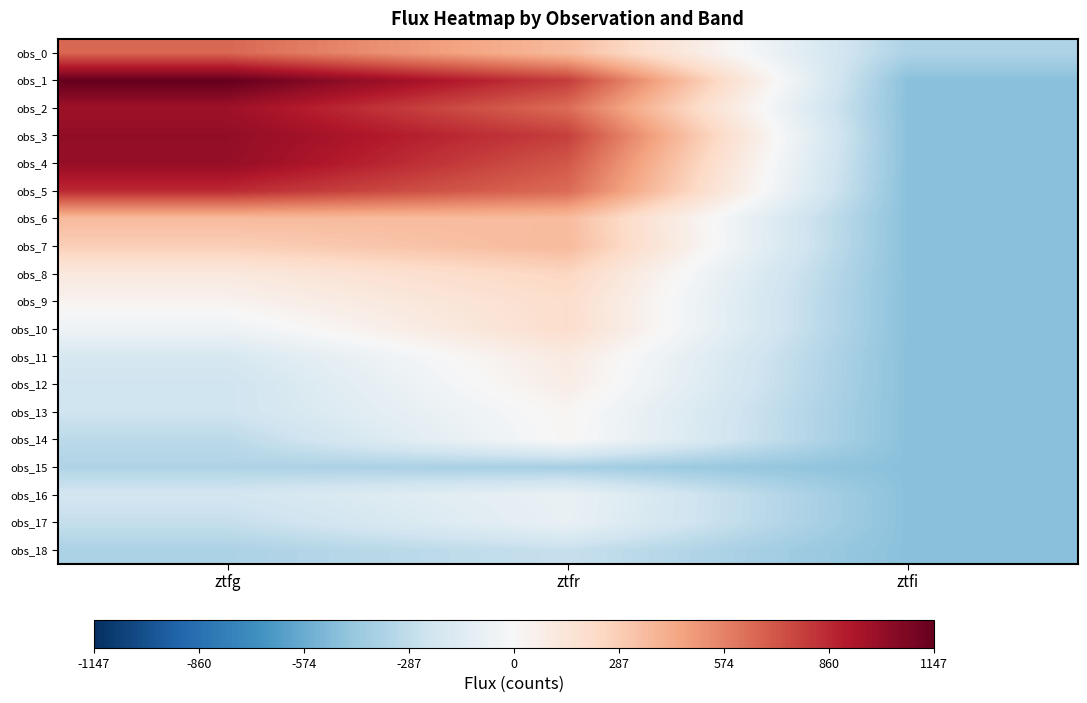

Reading right to left, extract all data points from this chart.

obs_0: ztfi=-356.6	ztfr=364.2	ztfg=660.8
obs_1: ztfi=-479.9	ztfr=799.2	ztfg=1147.0
obs_2: ztfi=-479.9	ztfr=643.5	ztfg=975.6
obs_3: ztfi=-479.9	ztfr=790.5	ztfg=1014.8
obs_4: ztfi=-479.9	ztfr=711.6	ztfg=1004.2
obs_5: ztfi=-479.9	ztfr=648.4	ztfg=857.5
obs_6: ztfi=-479.9	ztfr=357.6	ztfg=364.1
obs_7: ztfi=-479.9	ztfr=368.4	ztfg=278.5
obs_8: ztfi=-479.9	ztfr=245.3	ztfg=115.0
obs_9: ztfi=-479.9	ztfr=199.0	ztfg=37.6
obs_10: ztfi=-479.9	ztfr=200.4	ztfg=-58.1
obs_11: ztfi=-479.9	ztfr=102.7	ztfg=-187.3
obs_12: ztfi=-479.9	ztfr=80.1	ztfg=-231.9
obs_13: ztfi=-479.9	ztfr=22.8	ztfg=-230.4
obs_14: ztfi=-479.9	ztfr=17.6	ztfg=-305.6
obs_15: ztfi=-479.9	ztfr=-384.0	ztfg=-348.6
obs_16: ztfi=-479.9	ztfr=-78.8	ztfg=-210.7
obs_17: ztfi=-479.9	ztfr=-84.0	ztfg=-268.9
obs_18: ztfi=-479.9	ztfr=-261.2	ztfg=-361.5